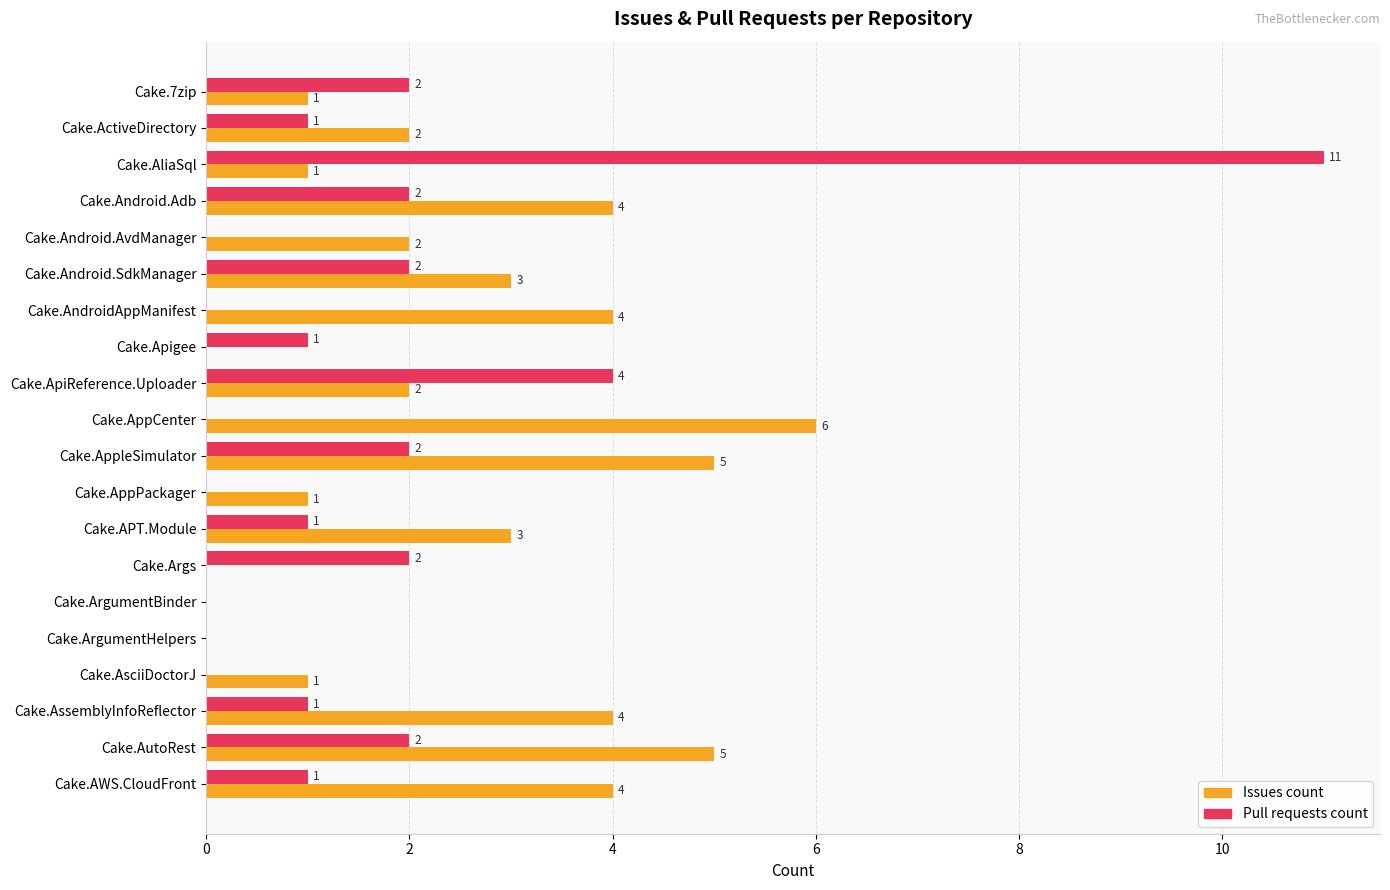

Which label corresponds to the largest value in the chart?

Cake.AliaSql